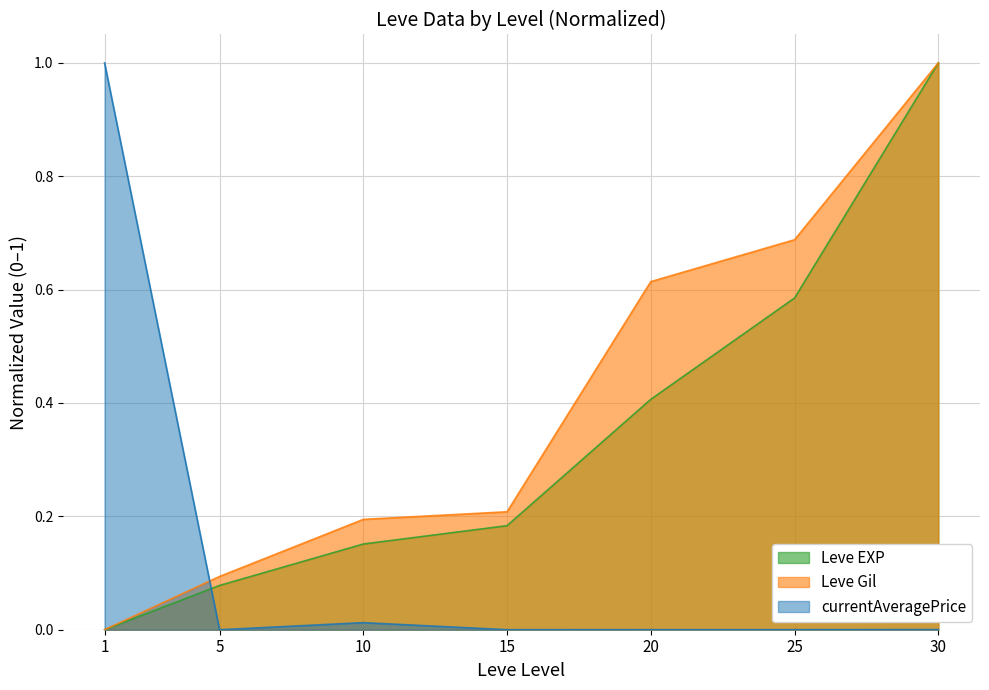

At how many categories does at least one series exceed 0?

7